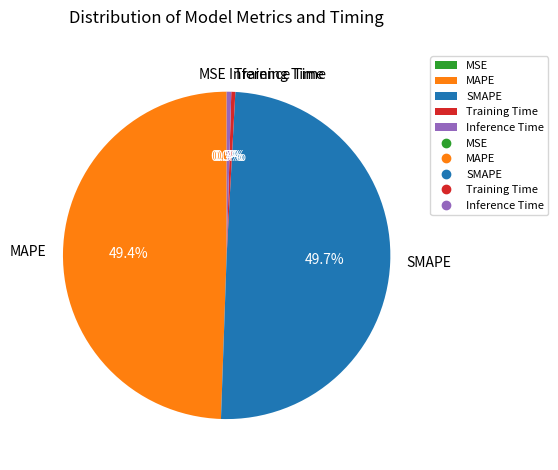

Between Training Time and MAPE, which is larger?

MAPE